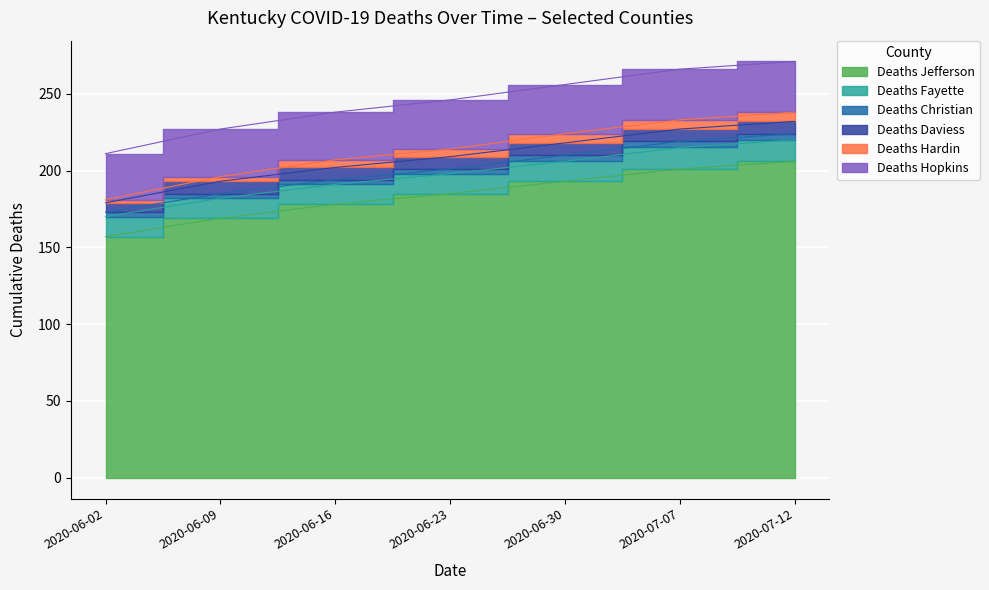

What is the difference between the Deaths Christian values at 2020-06-16 and 2020-07-07?

1